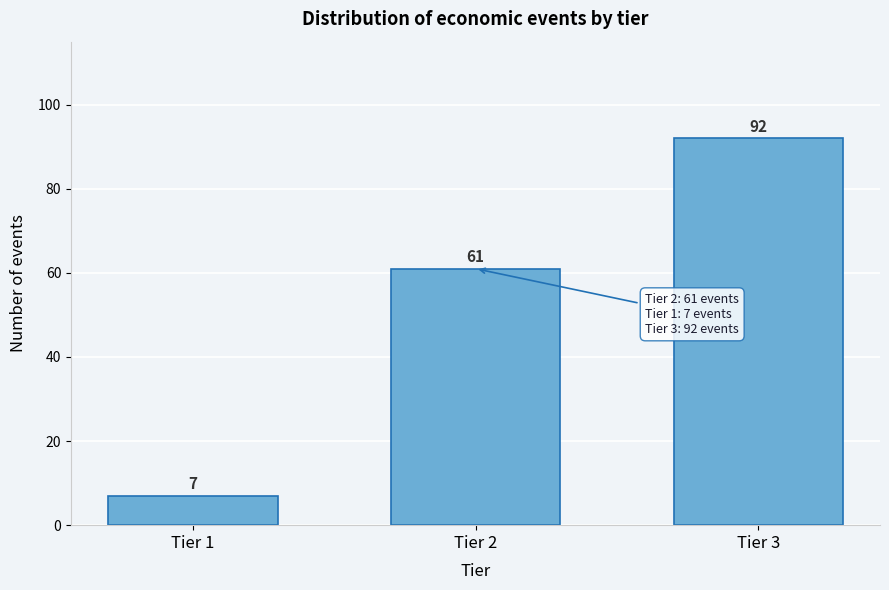

Reading left to right, extract all data points from this chart.

Tier 1=7	Tier 2=61	Tier 3=92